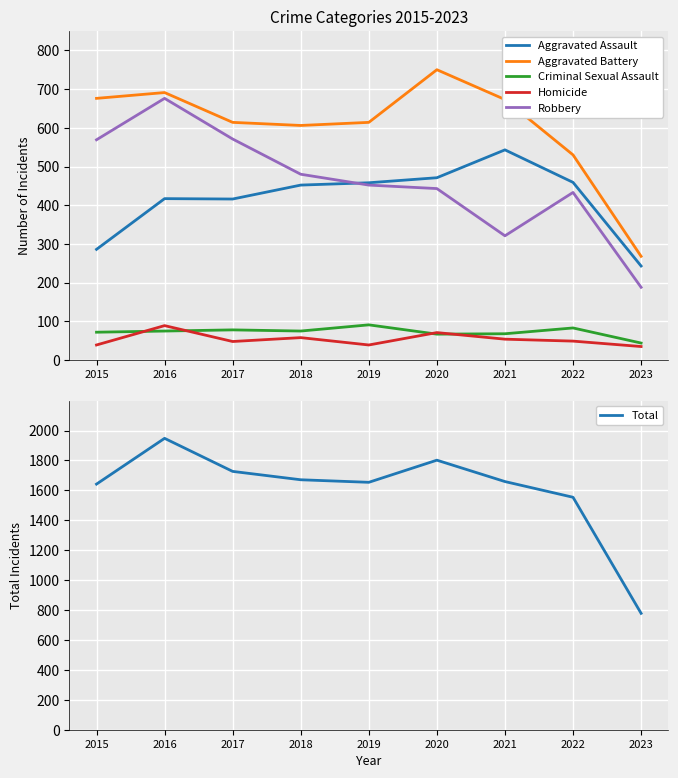

Is the value of Total at 2017 greater than the value of Aggravated Assault at 2021?

Yes